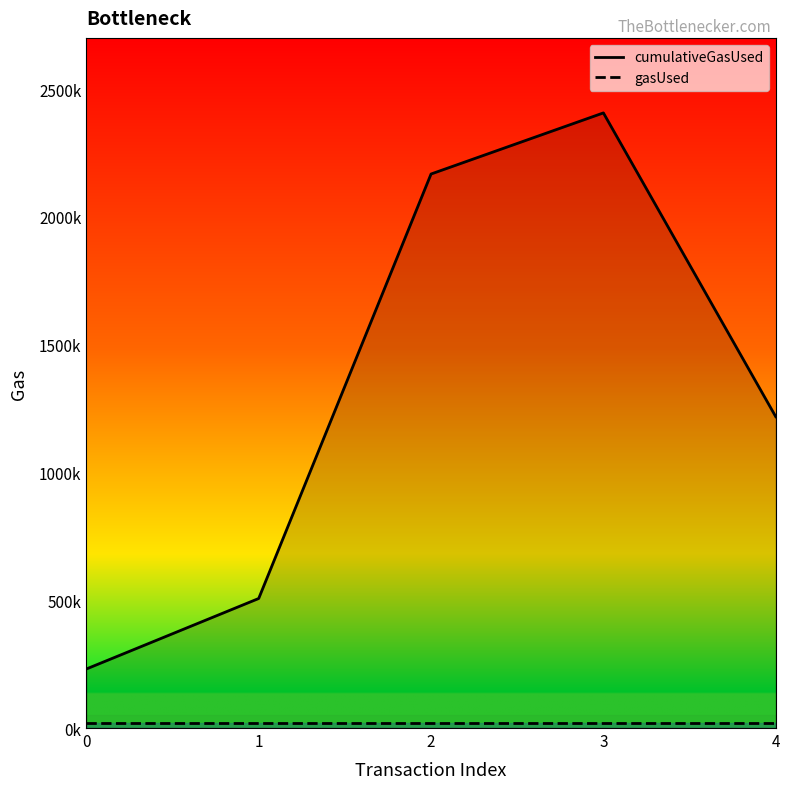

What is the difference between the maximum and minimum values?

2175491